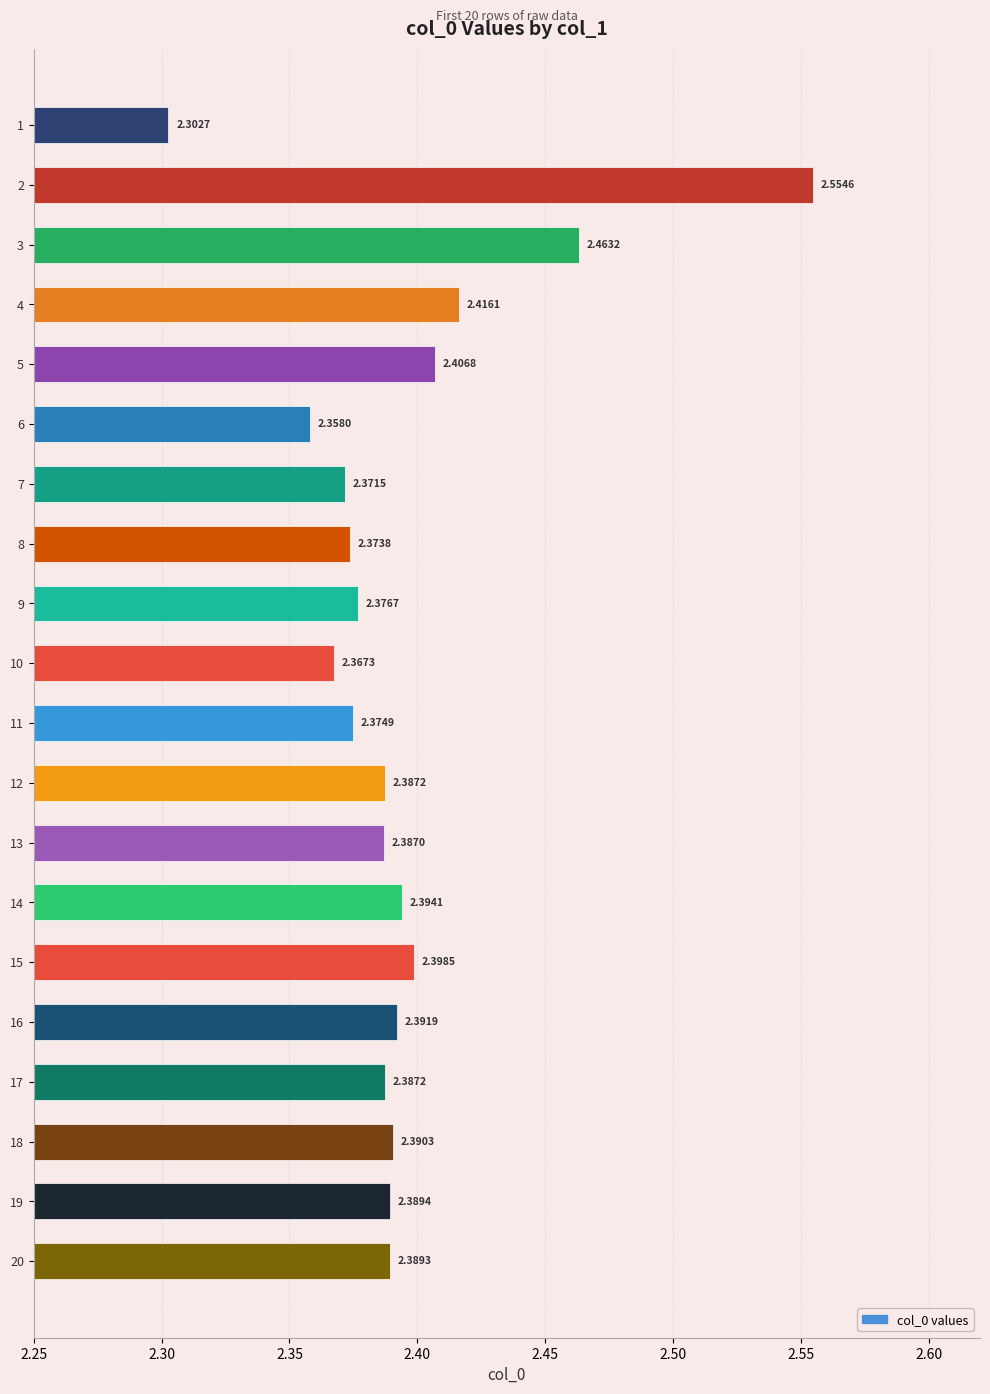

Are the bars horizontal?

Yes